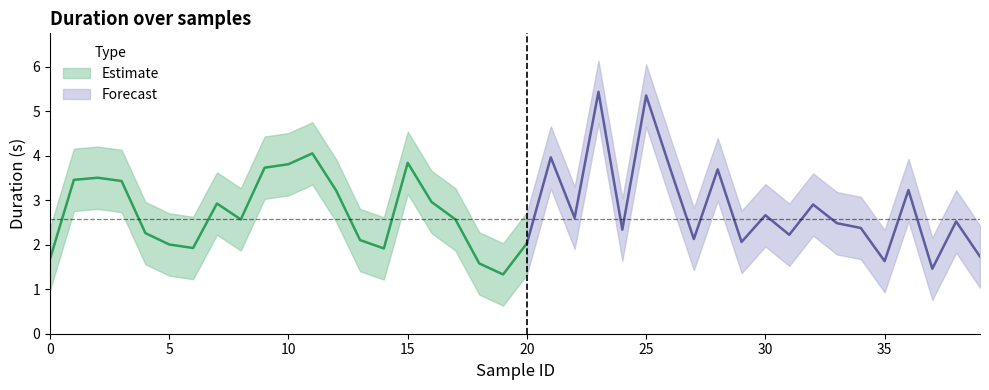

What is the difference between the highest and lowest values at 24?

1.4